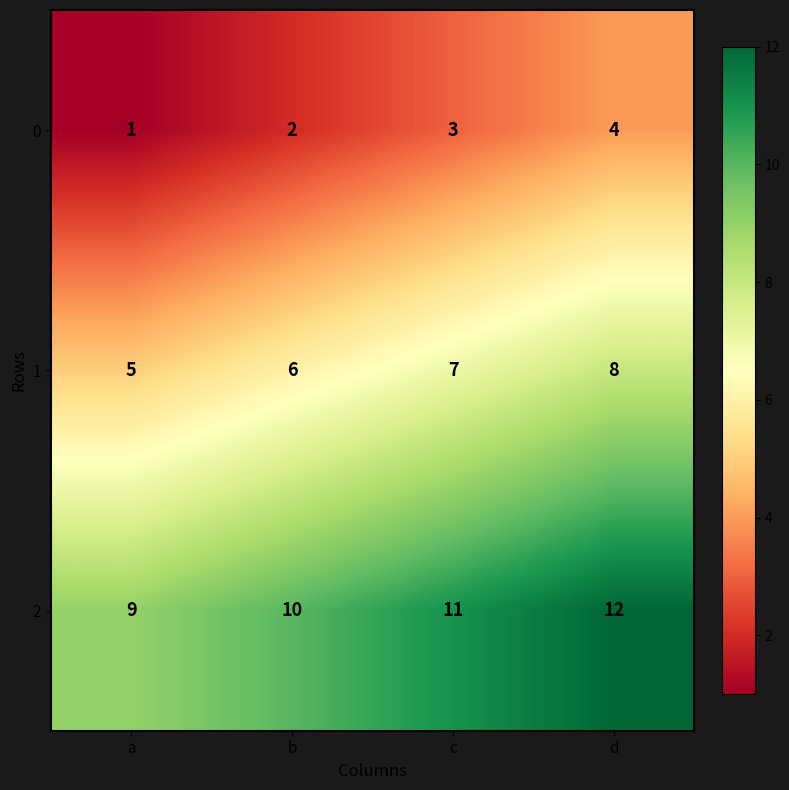

Reading right to left, transcribe all the data shown in this chart.

0: d=4	c=3	b=2	a=1
1: d=8	c=7	b=6	a=5
2: d=12	c=11	b=10	a=9